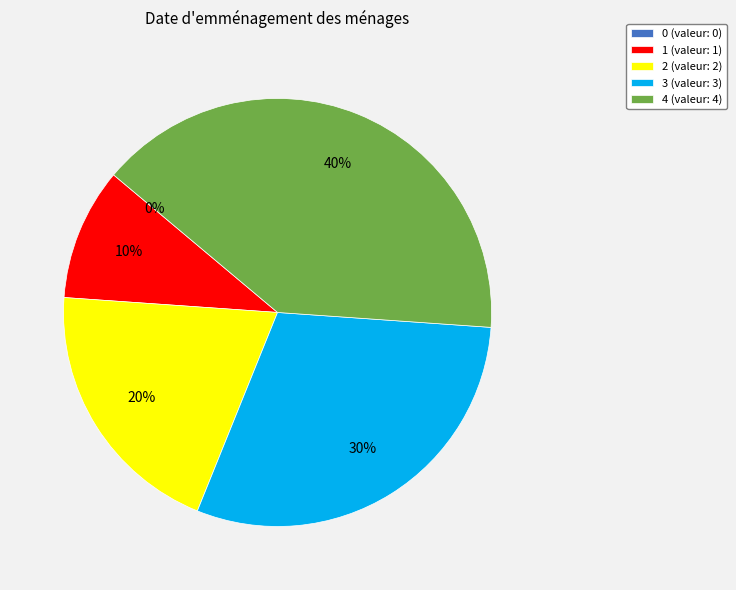

How many segments does this pie chart have?

5